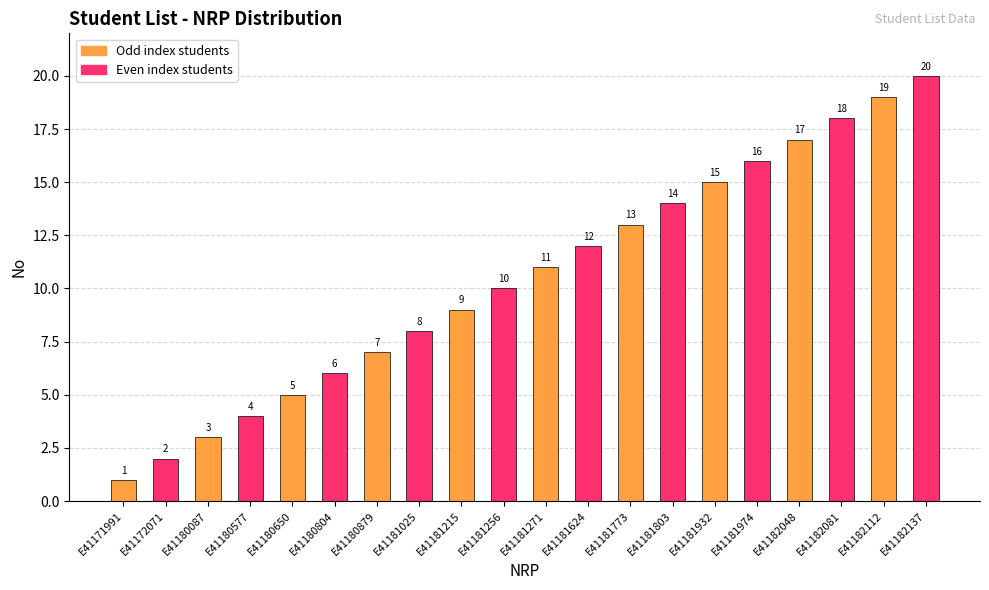

At which label is the value closest to 10?

E41181256